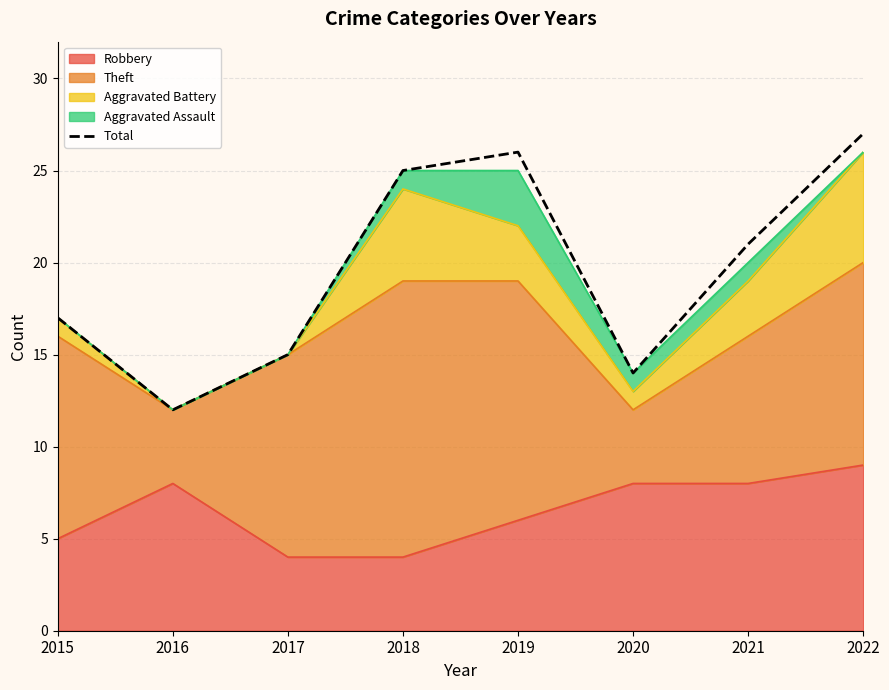

Which has a higher value, 2015 or 2018?

2018